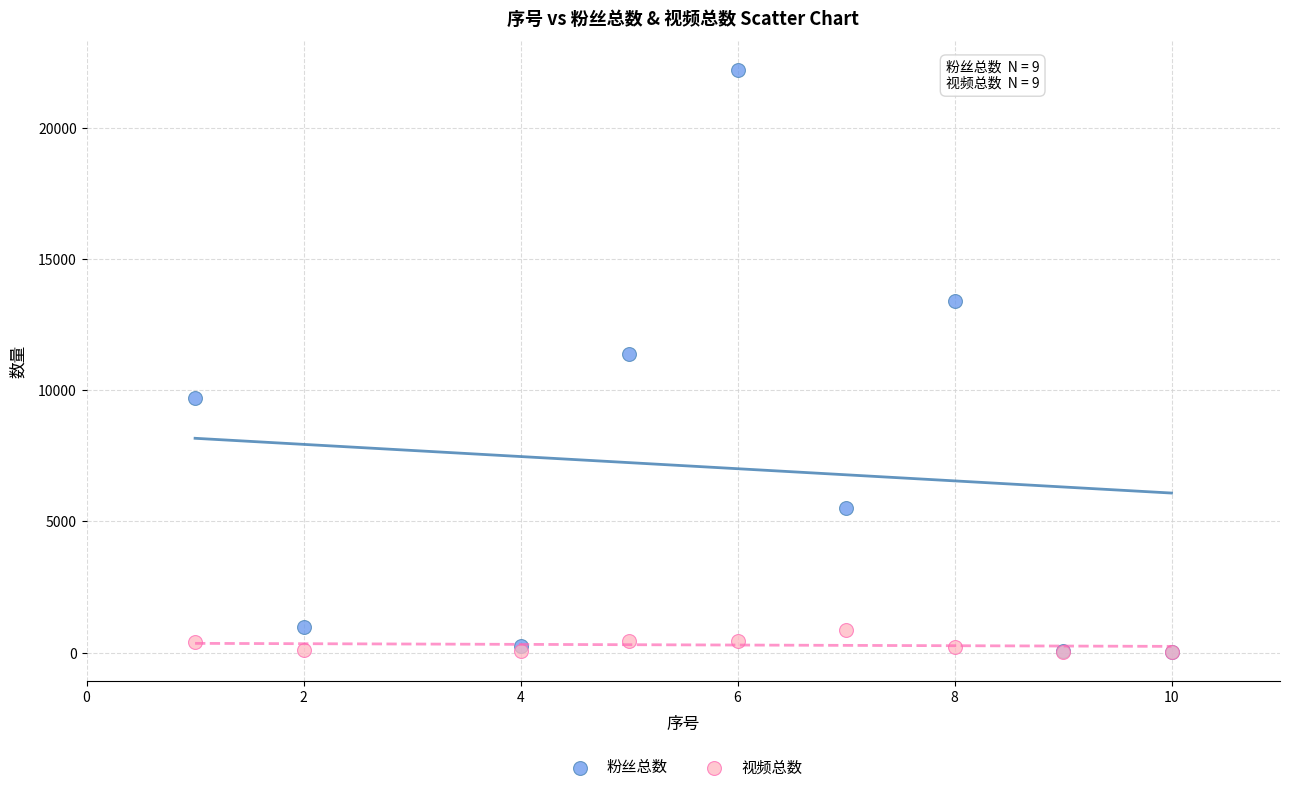

In the 粉丝总数 series, what Y value is closest to 11117?

11400